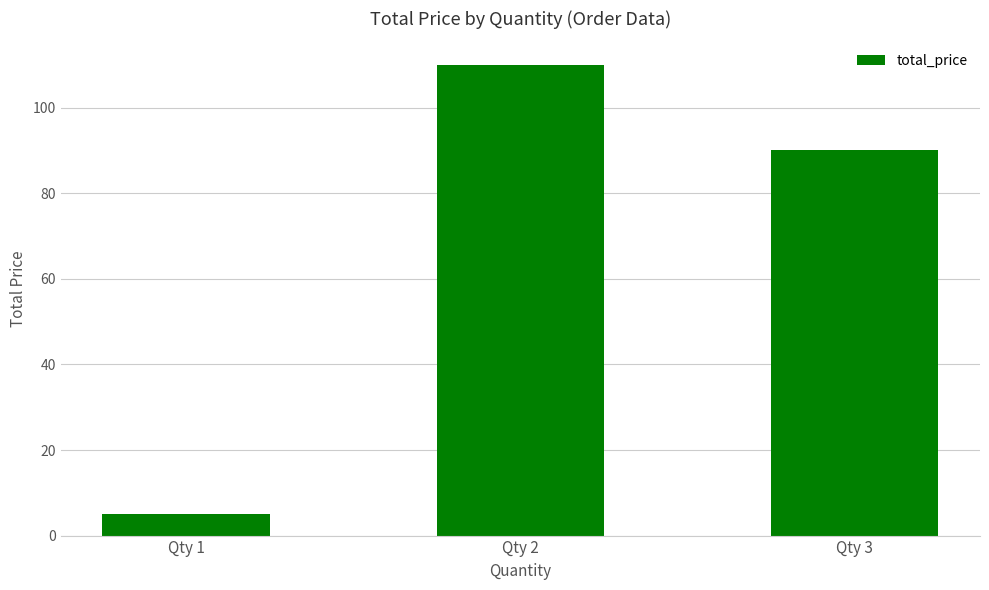

List the labels in order of value, largest first.

Qty 2, Qty 3, Qty 1